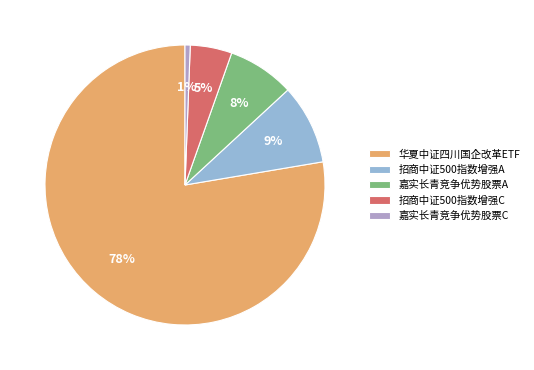

How many segments does this pie chart have?

5